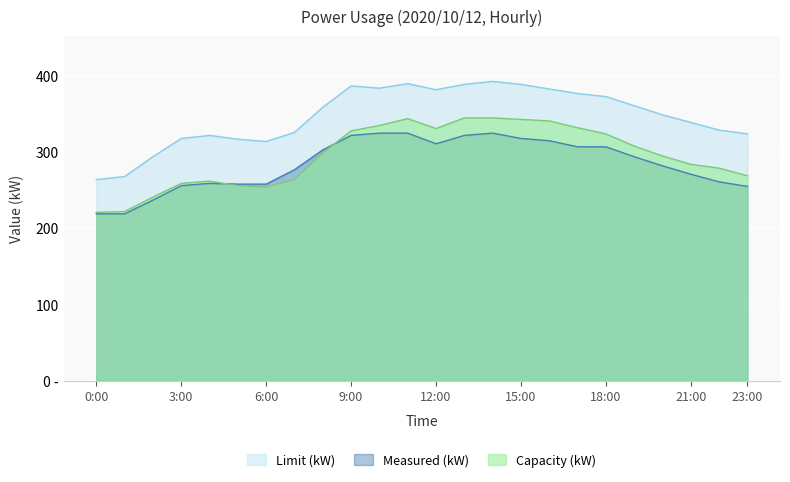

Is it true that Capacity (kW) equals 496 at 22:00?

False